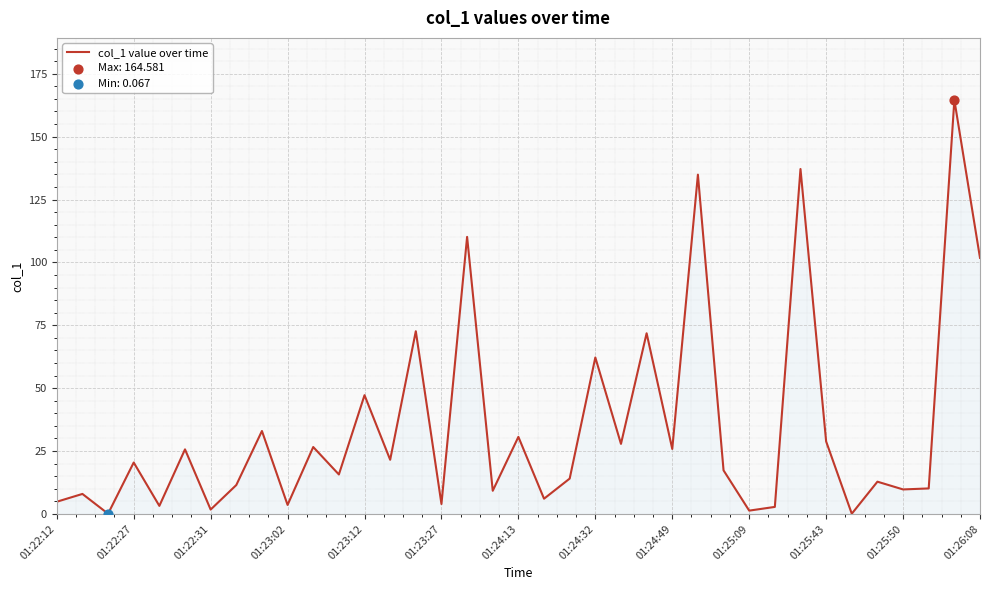

Is this an area chart (filled region under the line)?

Yes